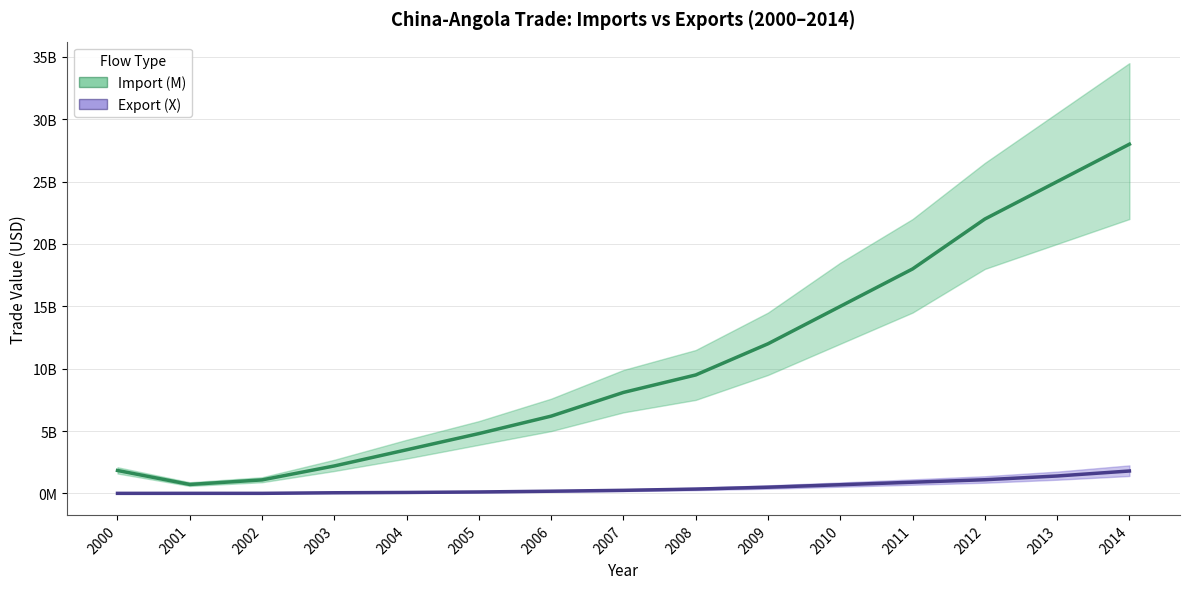

Reading left to right, list all the values displayed in this chart.

Import (M): 2000=1842016530	2001=721464446	2002=1086813096	2003=2205654993	2004=3500000000	2005=4800000000	2006=6200000000	2007=8100000000	2008=9500000000	2009=12000000000	2010=15000000000	2011=18000000000	2012=22000000000	2013=25000000000	2014=28000000000
Export (X): 2000=7786603	2001=9231669	2002=8418413	2003=55692376	2004=80000000	2005=120000000	2006=180000000	2007=250000000	2008=350000000	2009=500000000	2010=700000000	2011=900000000	2012=1100000000	2013=1400000000	2014=1800000000